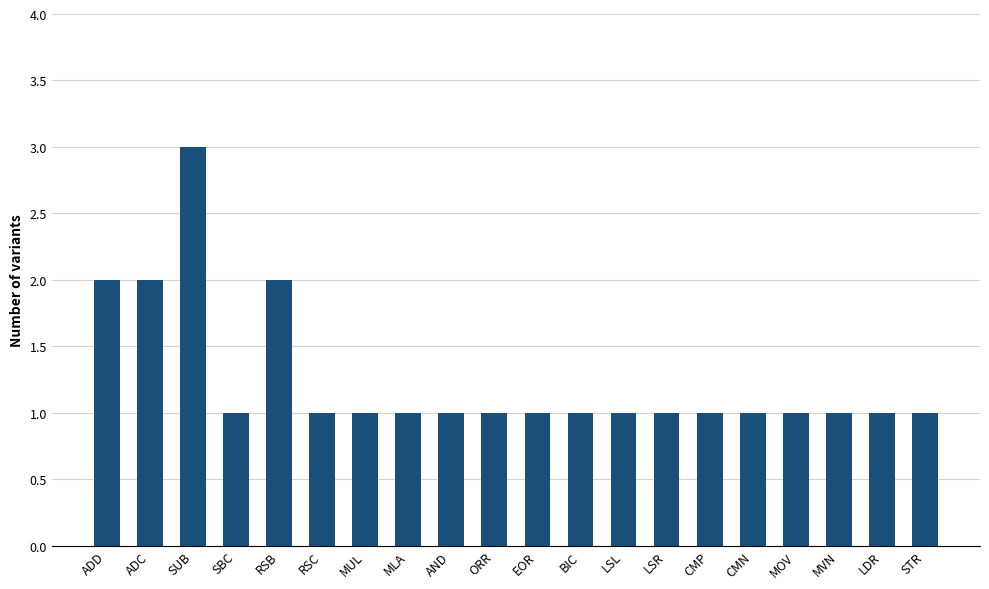

What is the ratio of the value at MLA to the value at LDR?

1.0